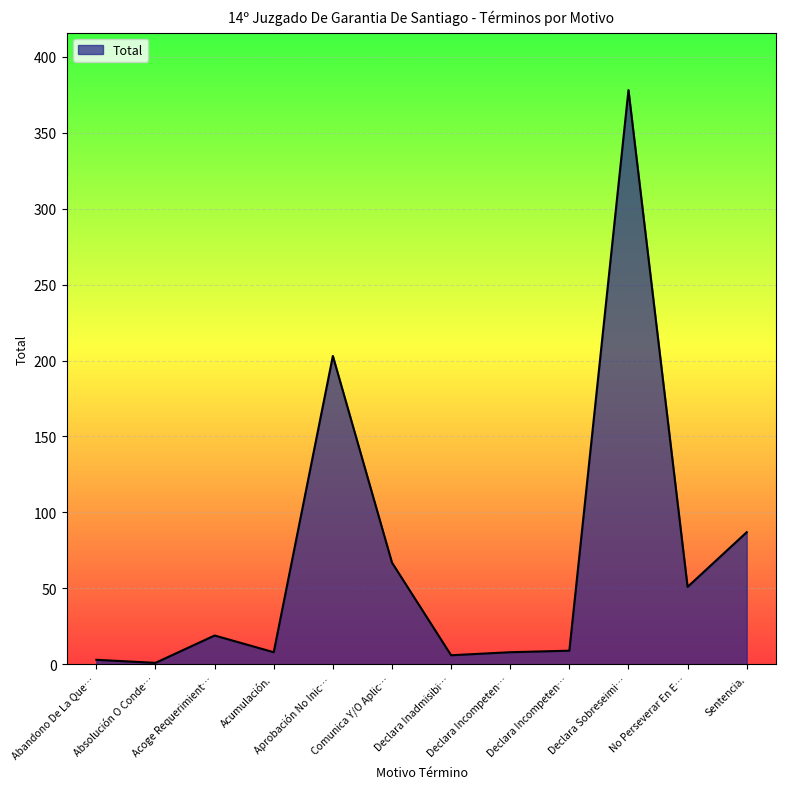

Does the chart display data point markers on the line(s)?

No